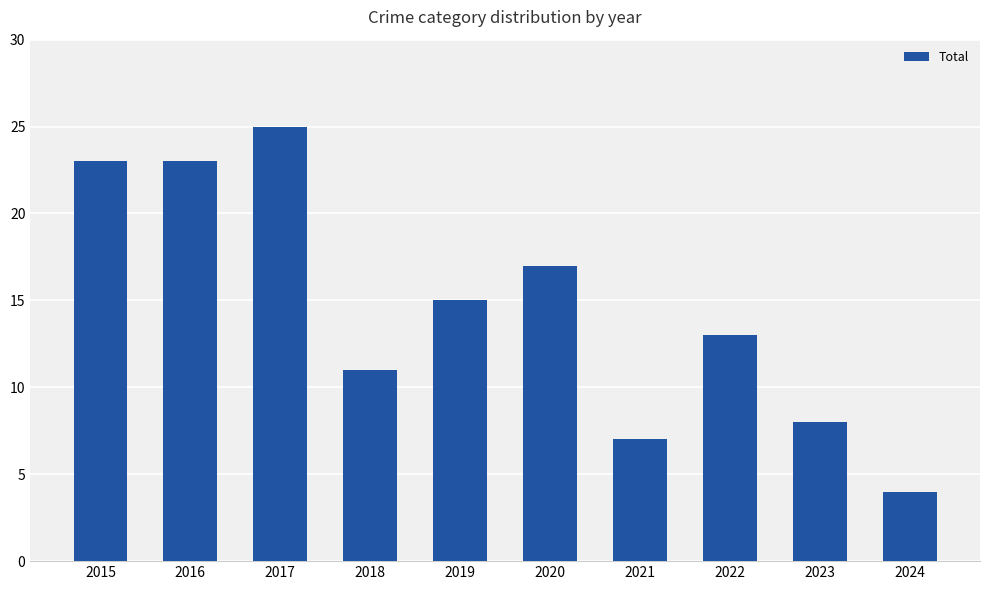

Are the bars horizontal?

No